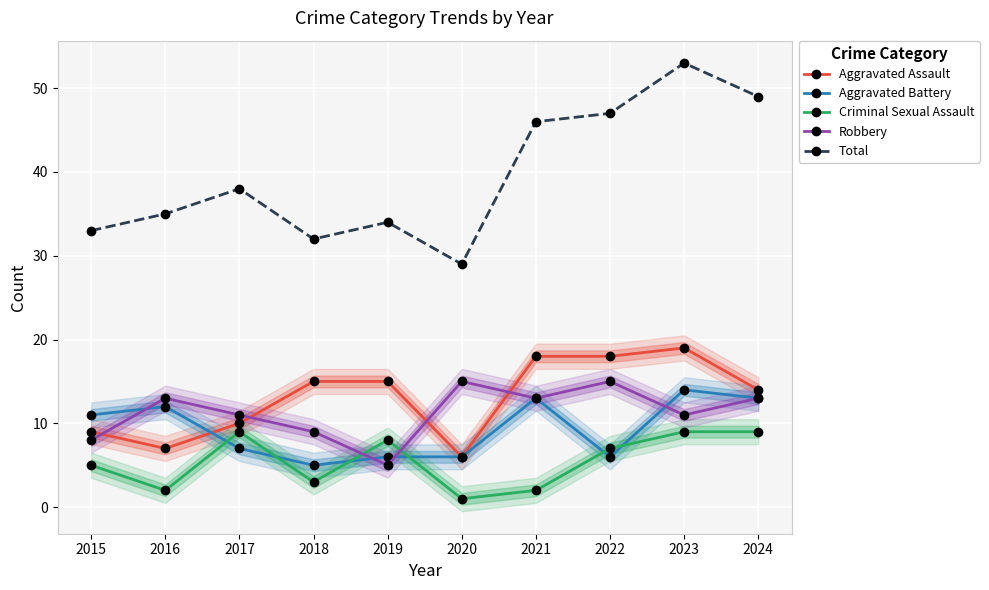

What is the total value across all series at 2019?

68